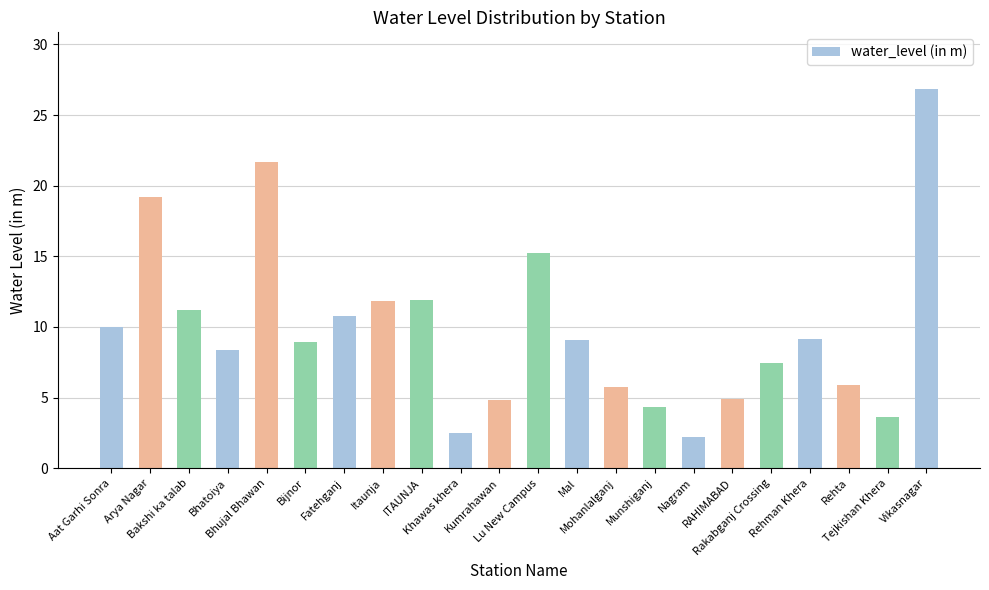

Is it true that the value at Bhujal Bhawan is 12.0?

False